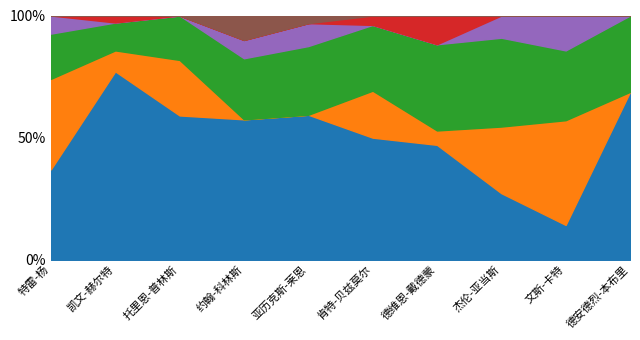

What is the average value of the 篮板 series?

6